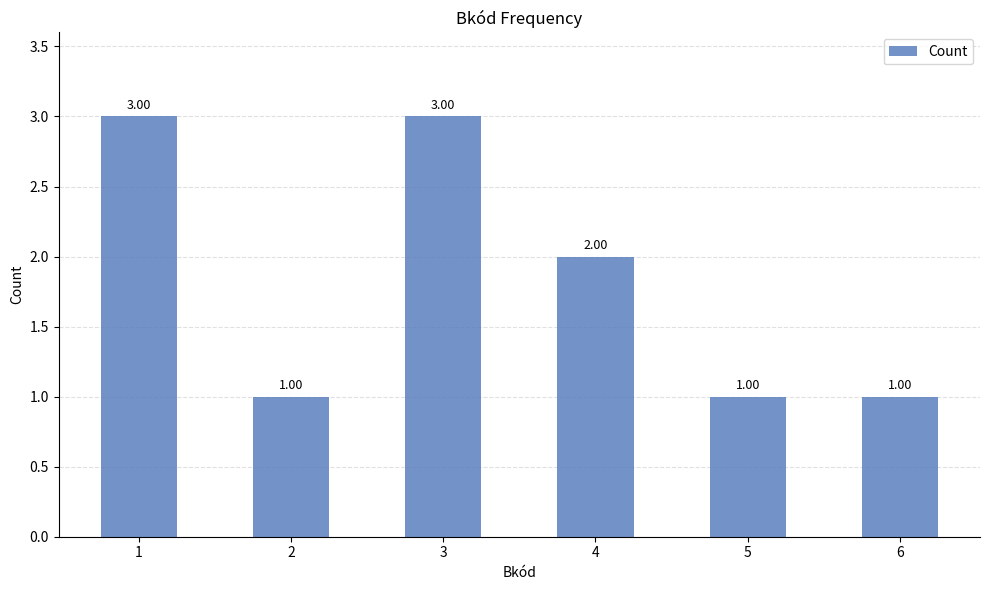

Reading right to left, transcribe all the data shown in this chart.

6=1	5=1	4=2	3=3	2=1	1=3